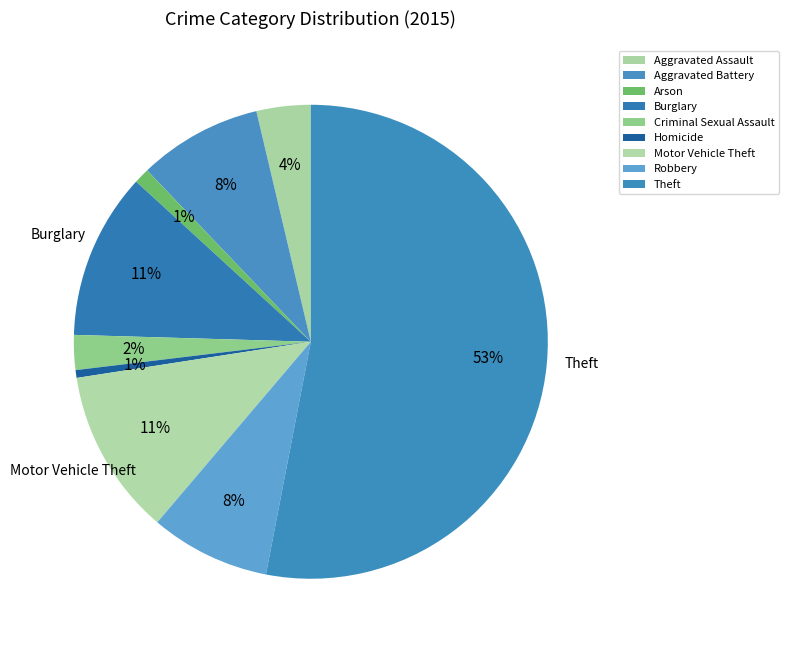

What is the total percentage of Robbery and Arson?

9.2%